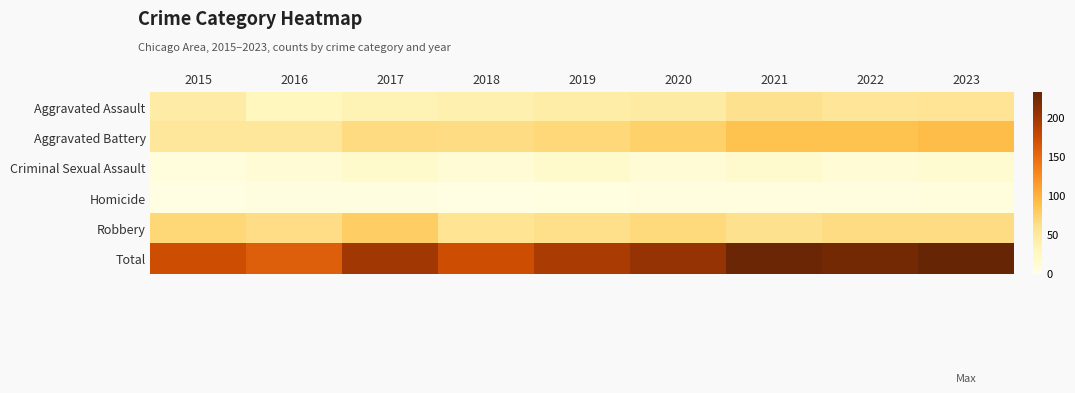

Reading right to left, transcribe all the data shown in this chart.

Aggravated Assault: 2023=56	2022=54	2021=60	2020=46	2019=43	2018=39	2017=34	2016=29	2015=44
Aggravated Battery: 2023=92	2022=88	2021=88	2020=75	2019=69	2018=64	2017=65	2016=52	2015=51
Criminal Sexual Assault: 2023=14	2022=12	2021=17	2020=11	2019=18	2018=11	2017=18	2016=11	2015=7
Homicide: 2023=7	2022=6	2021=5	2020=6	2019=3	2018=2	2017=4	2016=4	2015=1
Robbery: 2023=64	2022=64	2021=60	2020=67	2019=61	2018=57	2017=78	2016=63	2015=70
Total: 2023=233	2022=224	2021=230	2020=205	2019=194	2018=173	2017=199	2016=159	2015=173